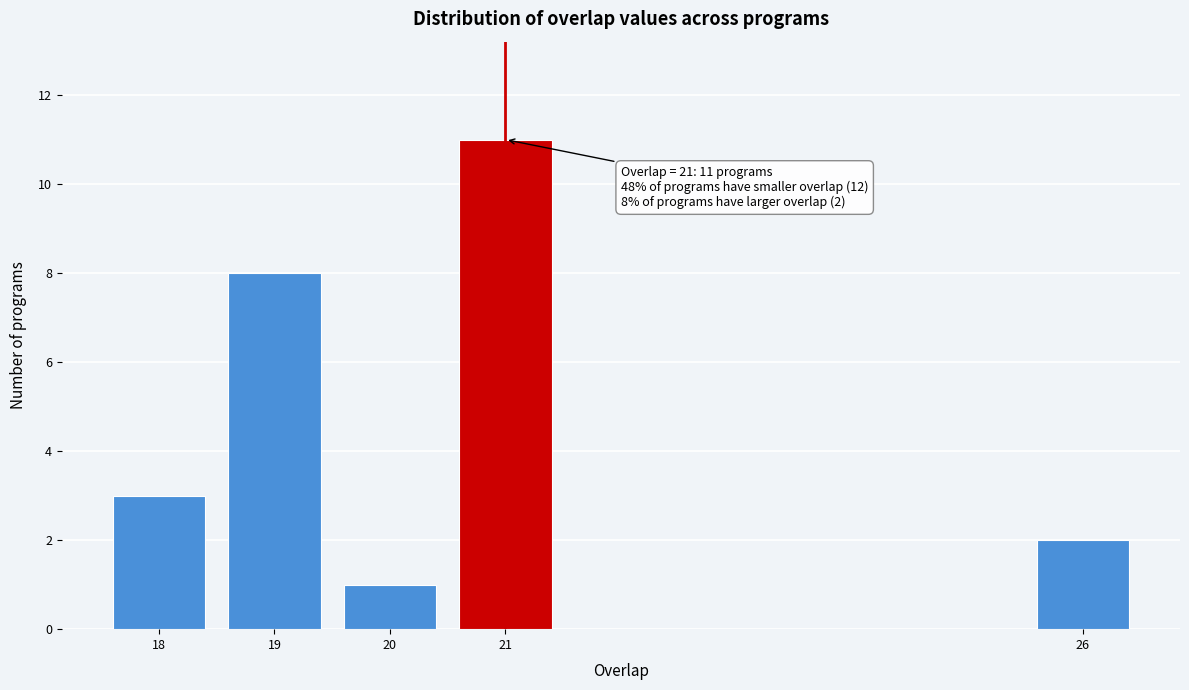

Reading left to right, extract all data points from this chart.

18=3	19=8	20=1	21=11	26=2